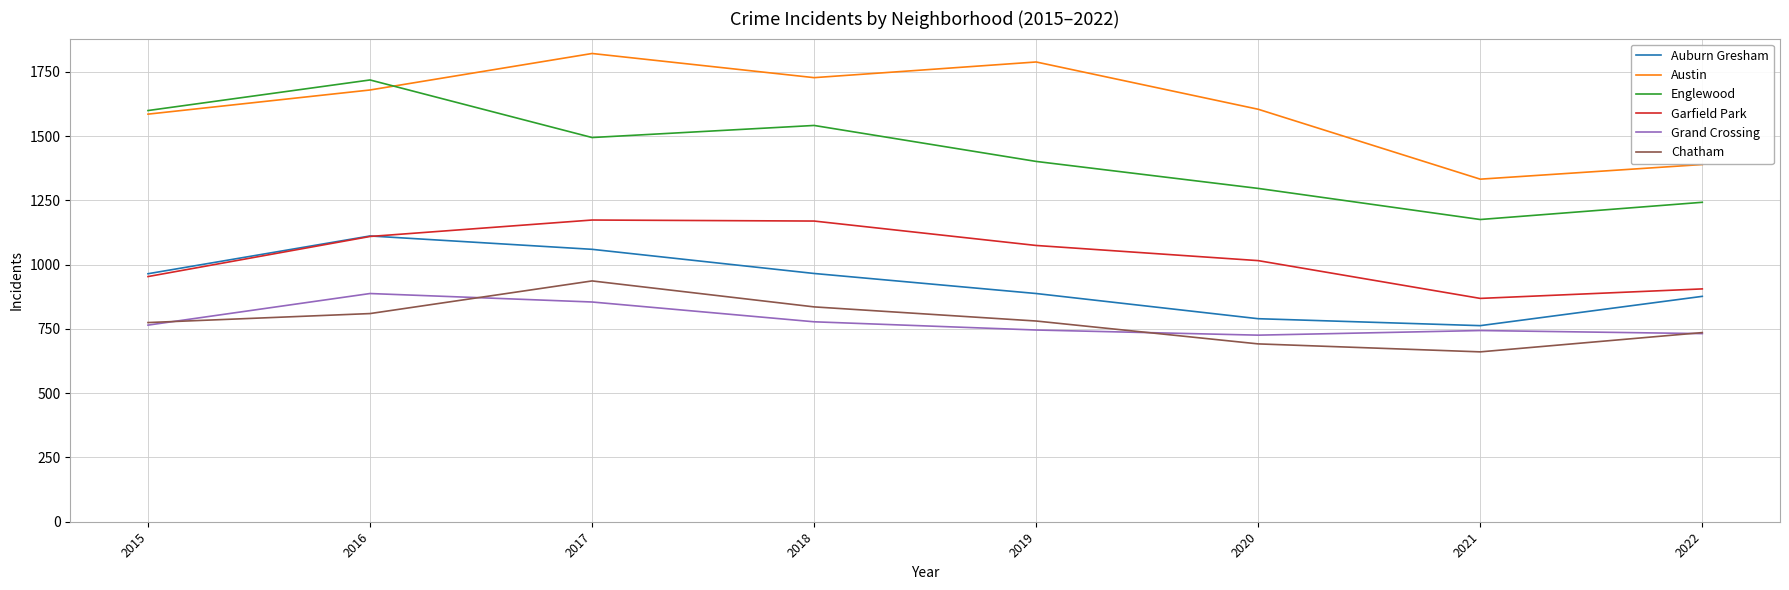

Which series has the largest total across all categories?

Austin